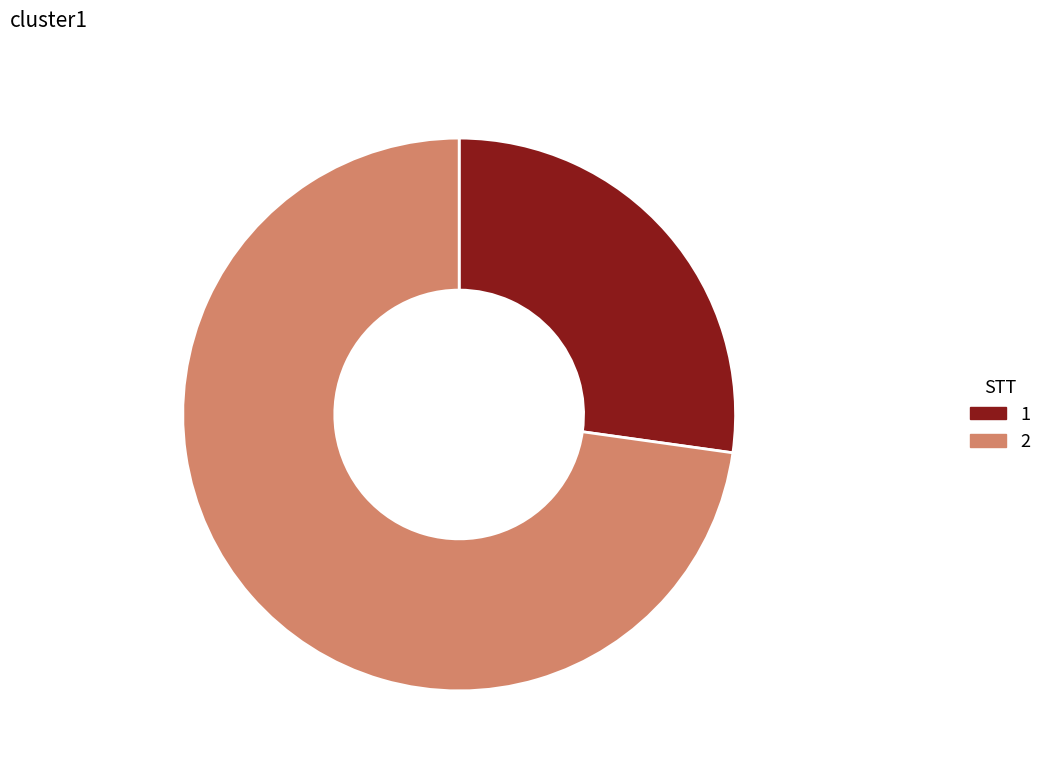

What is the largest slice in the pie chart?

2